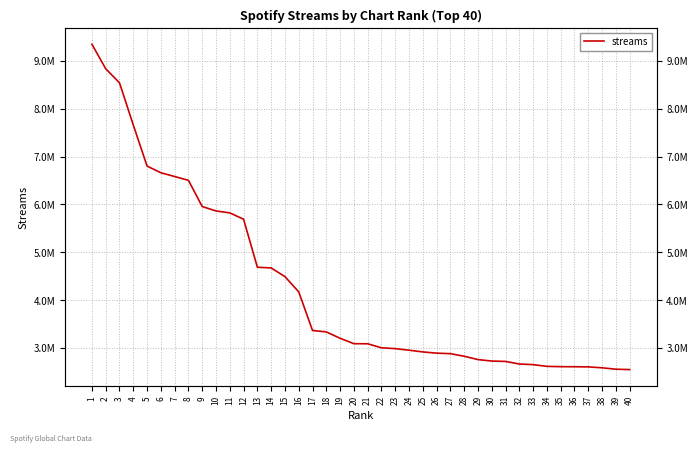

List the labels in order of value, largest first.

1, 2, 3, 4, 5, 6, 7, 8, 9, 10, 11, 12, 13, 14, 15, 16, 17, 18, 19, 20, 21, 22, 23, 24, 25, 26, 27, 28, 29, 30, 31, 32, 33, 34, 35, 36, 37, 38, 39, 40